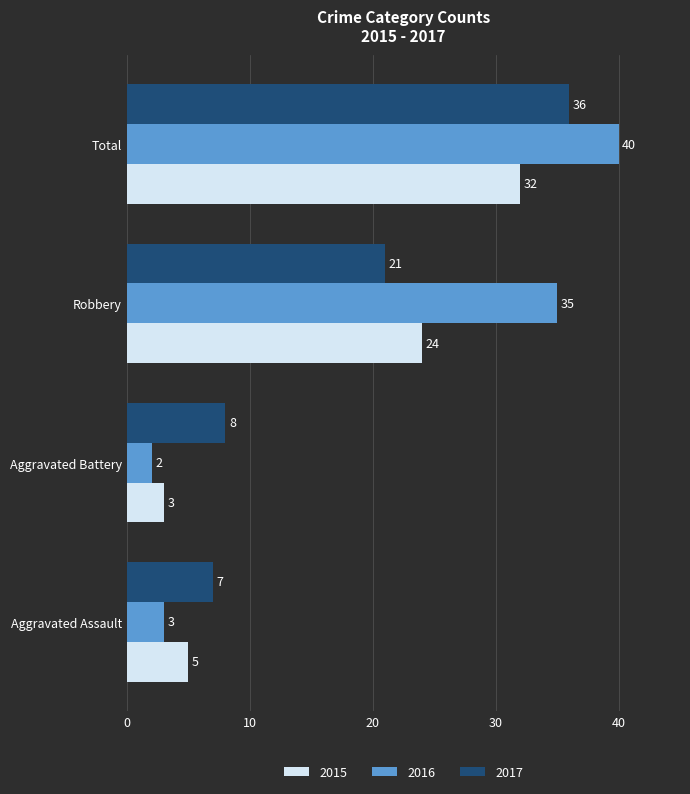

What is the greatest value displayed?

40